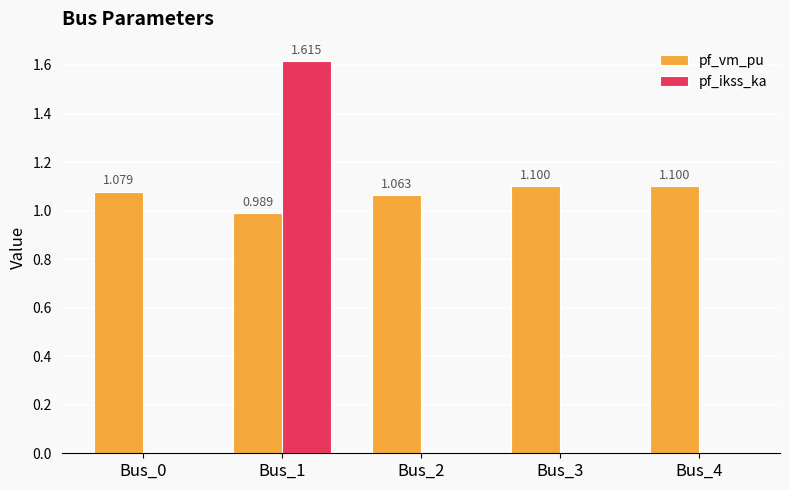

Which series changed the most between Bus_0 and Bus_4?

pf_vm_pu